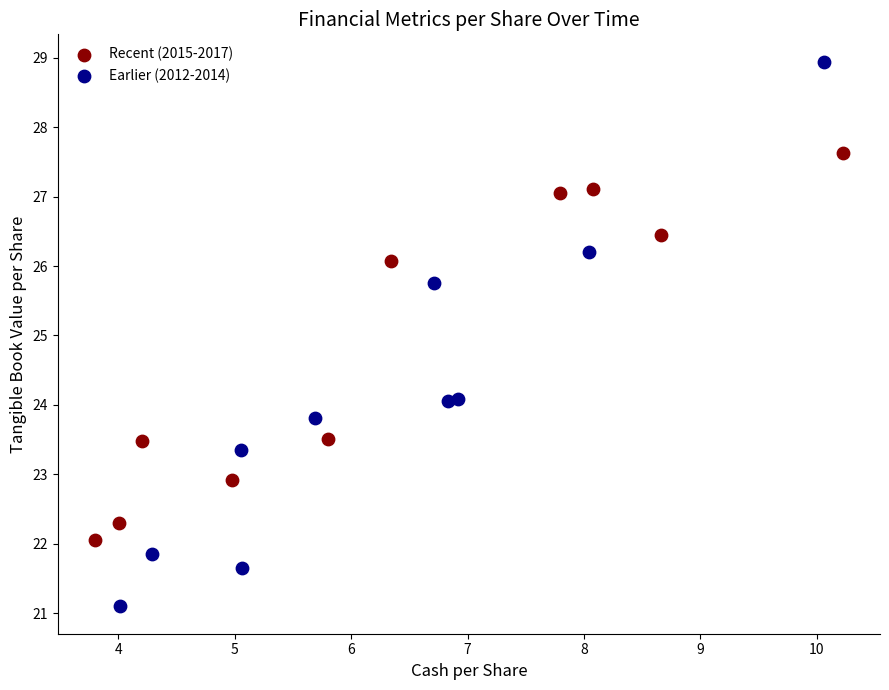

Which series has the widest spread of Y values?

Earlier (2012-2014)